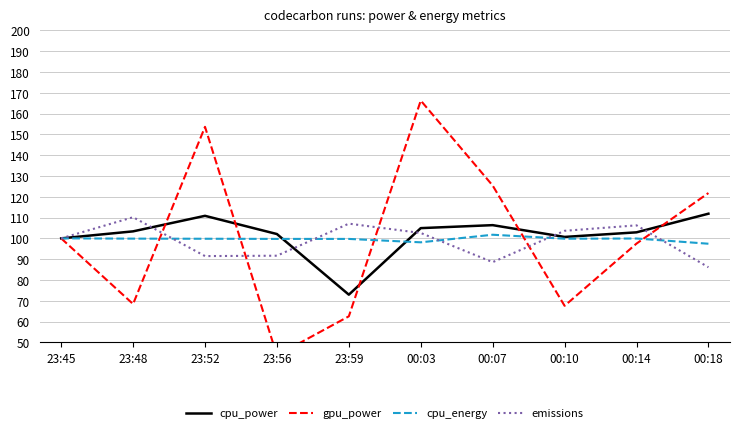

At which label does cpu_energy first exceed 99?

23:45